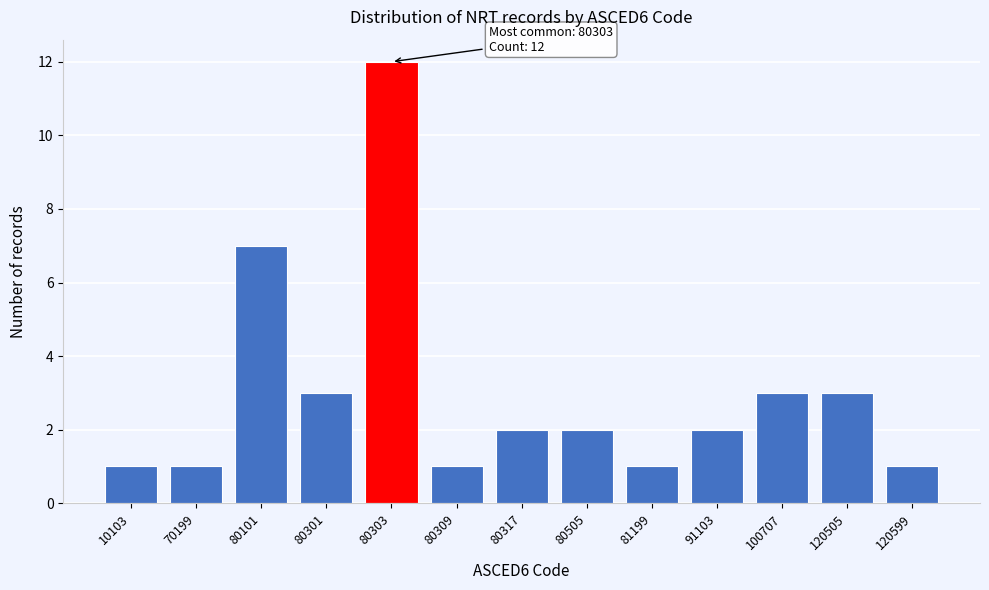

Reading right to left, what are all the values shown in this chart?

120599=1	120505=3	100707=3	91103=2	81199=1	80505=2	80317=2	80309=1	80303=12	80301=3	80101=7	70199=1	10103=1